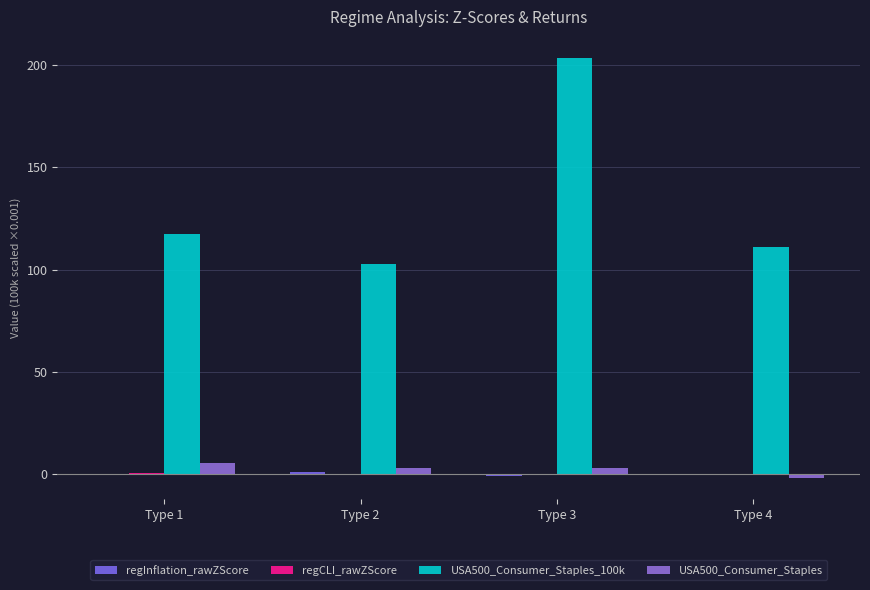

Reading right to left, list all the values displayed in this chart.

regInflation_rawZScore: -0.1	-1.0	1.0	-0.6
regCLI_rawZScore: -0.1	-0.1	0.1	0.5
USA500_Consumer_Staples_100k: 111.2	203.6	102.9	117.4
USA500_Consumer_Staples: -2.0	3.1	2.9	5.3